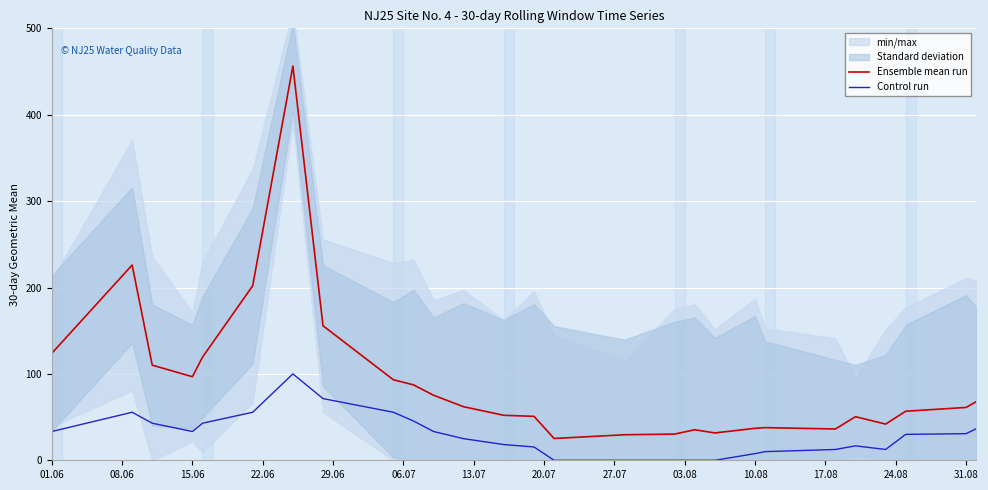

True or false: Ensemble mean run and Control run intersect in this chart.

False